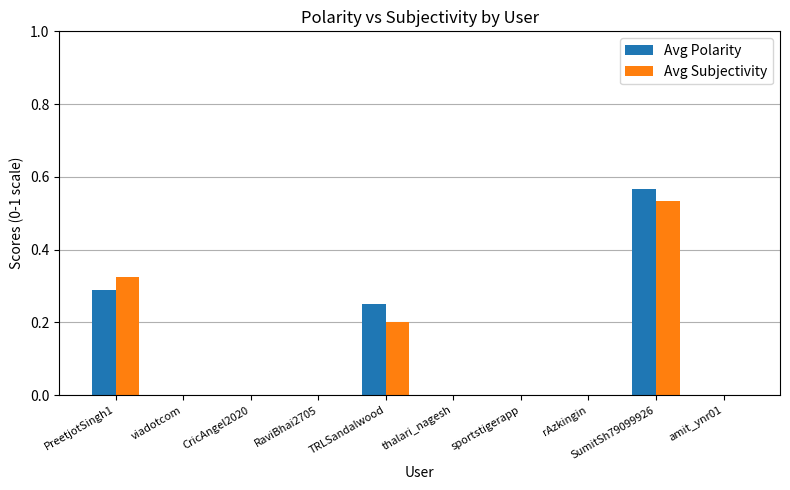

At which category does the chart reach its peak across all series?

SumitSh79099926